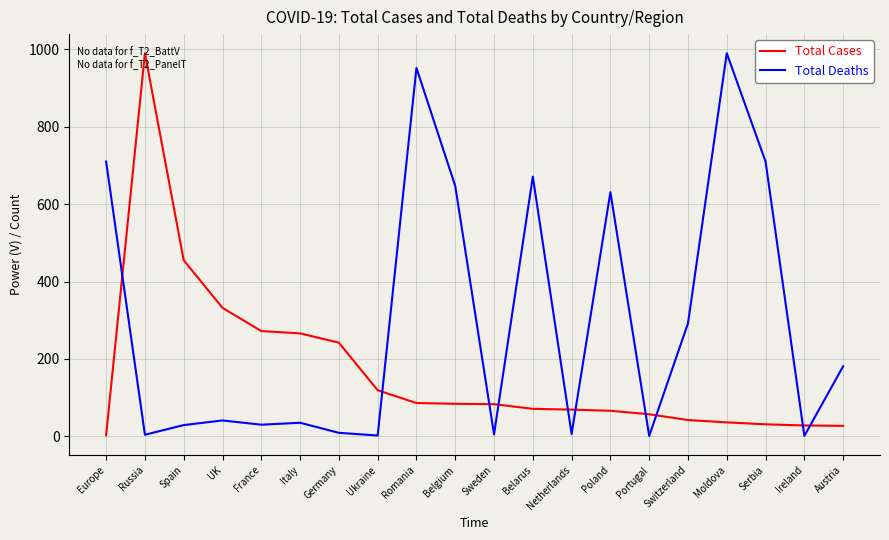

What position from the left is Sweden?

11